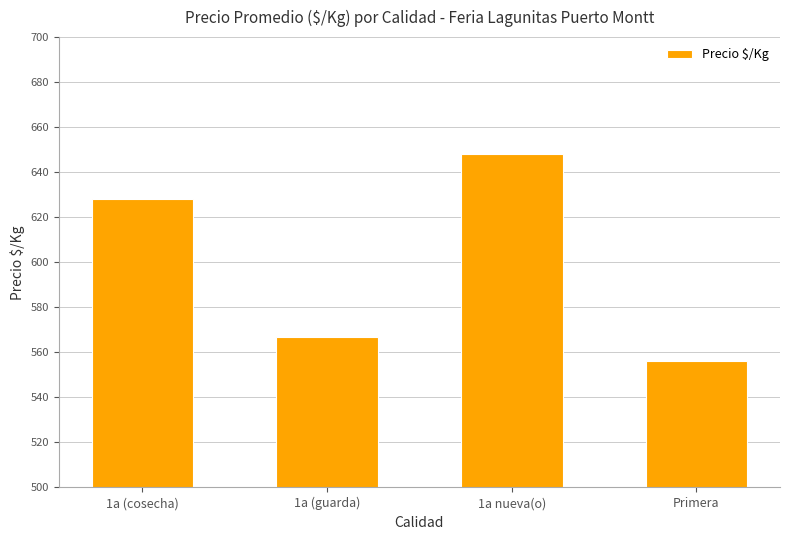

List the labels in order of value, smallest first.

Primera, 1a (guarda), 1a (cosecha), 1a nueva(o)